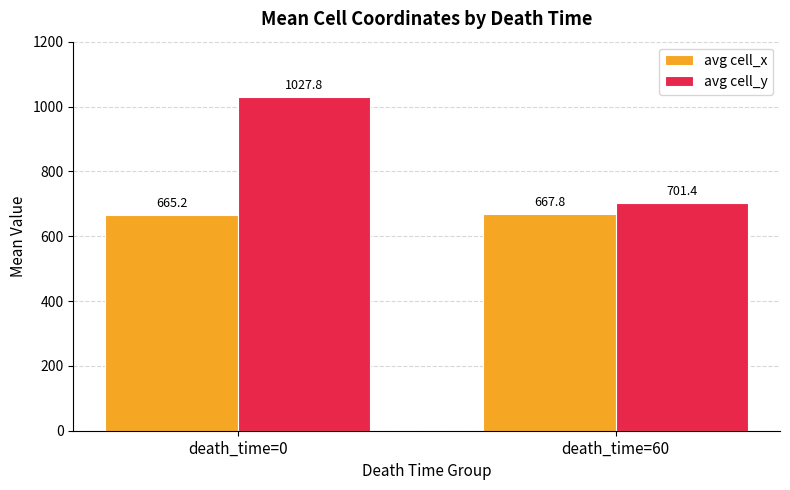

What is the value of the avg cell_x bar at the 1st from the left?

665.2